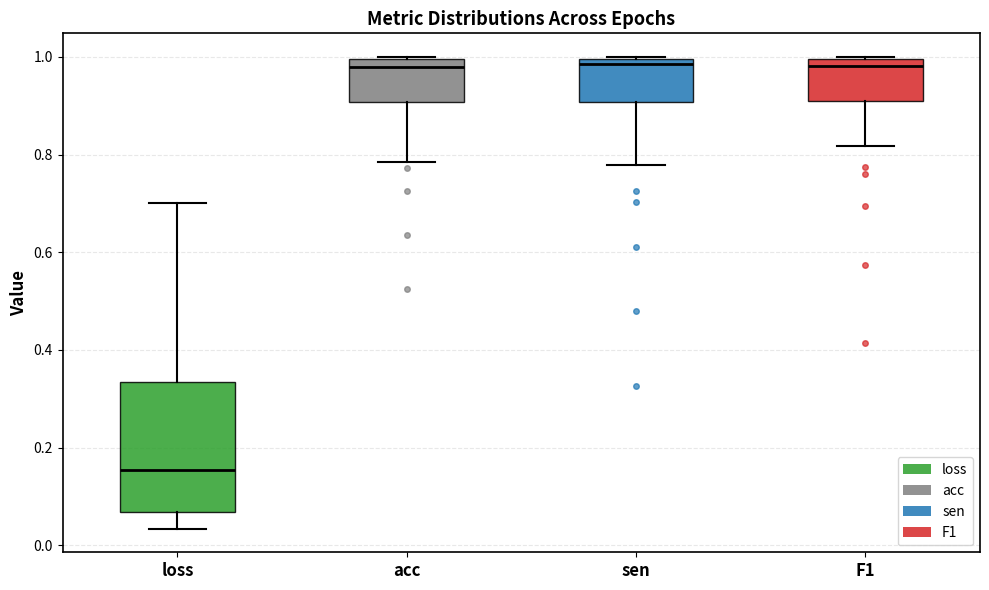

Which box is the tallest, from its lower edge to its upper edge?

loss